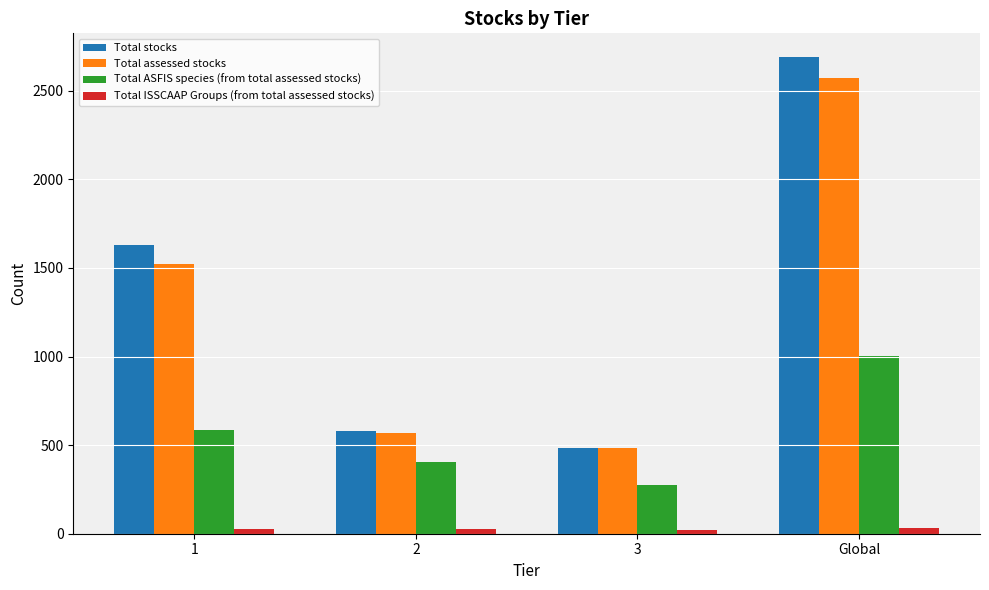

Rank the categories by Total ASFIS species (from total assessed stocks) value from lowest to highest.

3, 2, 1, Global